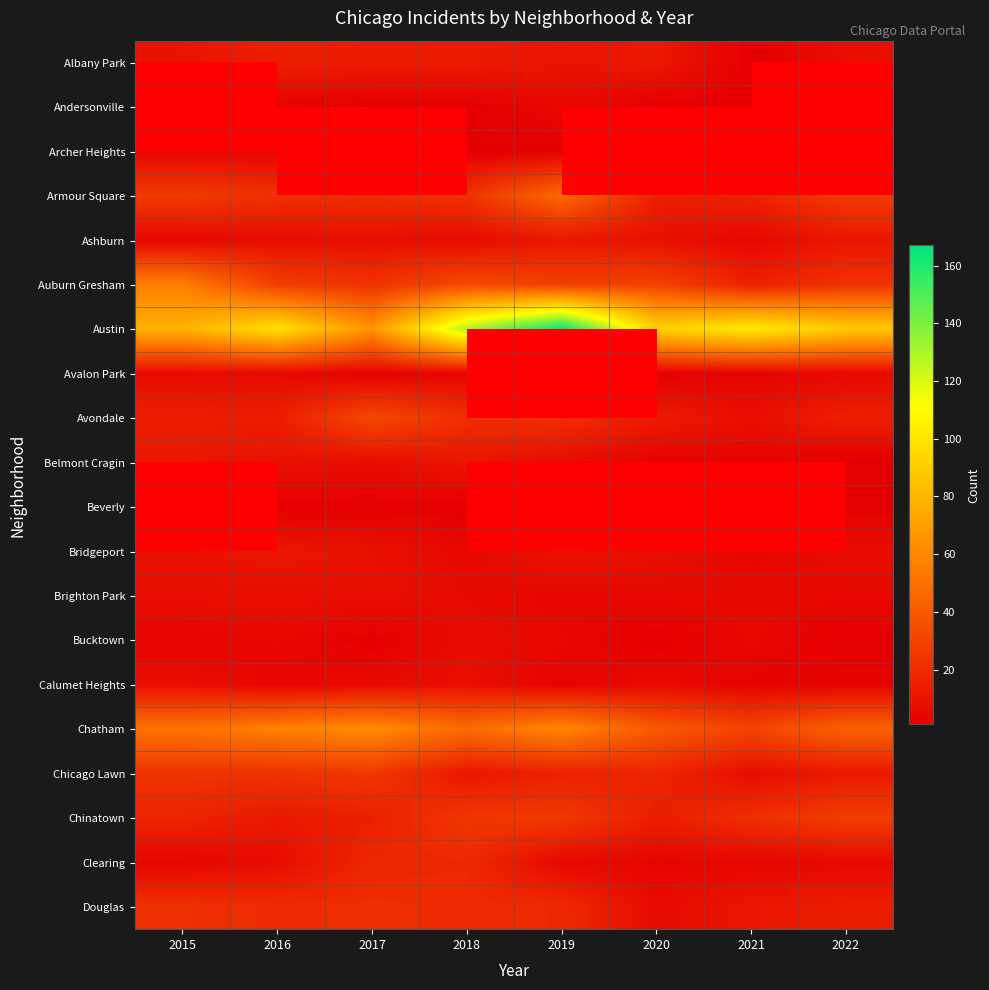

At which category does the chart reach its peak across all series?

2019